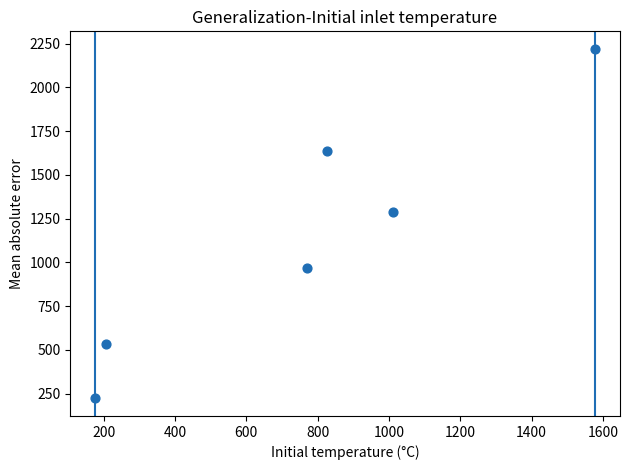

What Y value in the scatter plot is closest to 1220?

1285.7